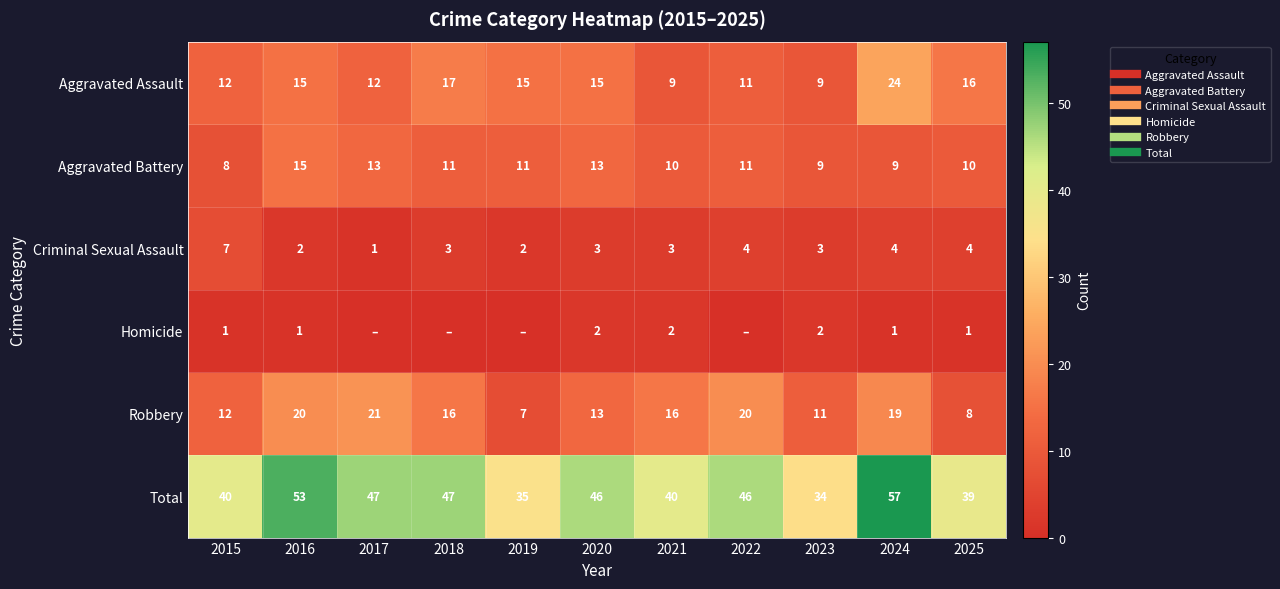

The value of Total at 2022 is 14. True or false?

False